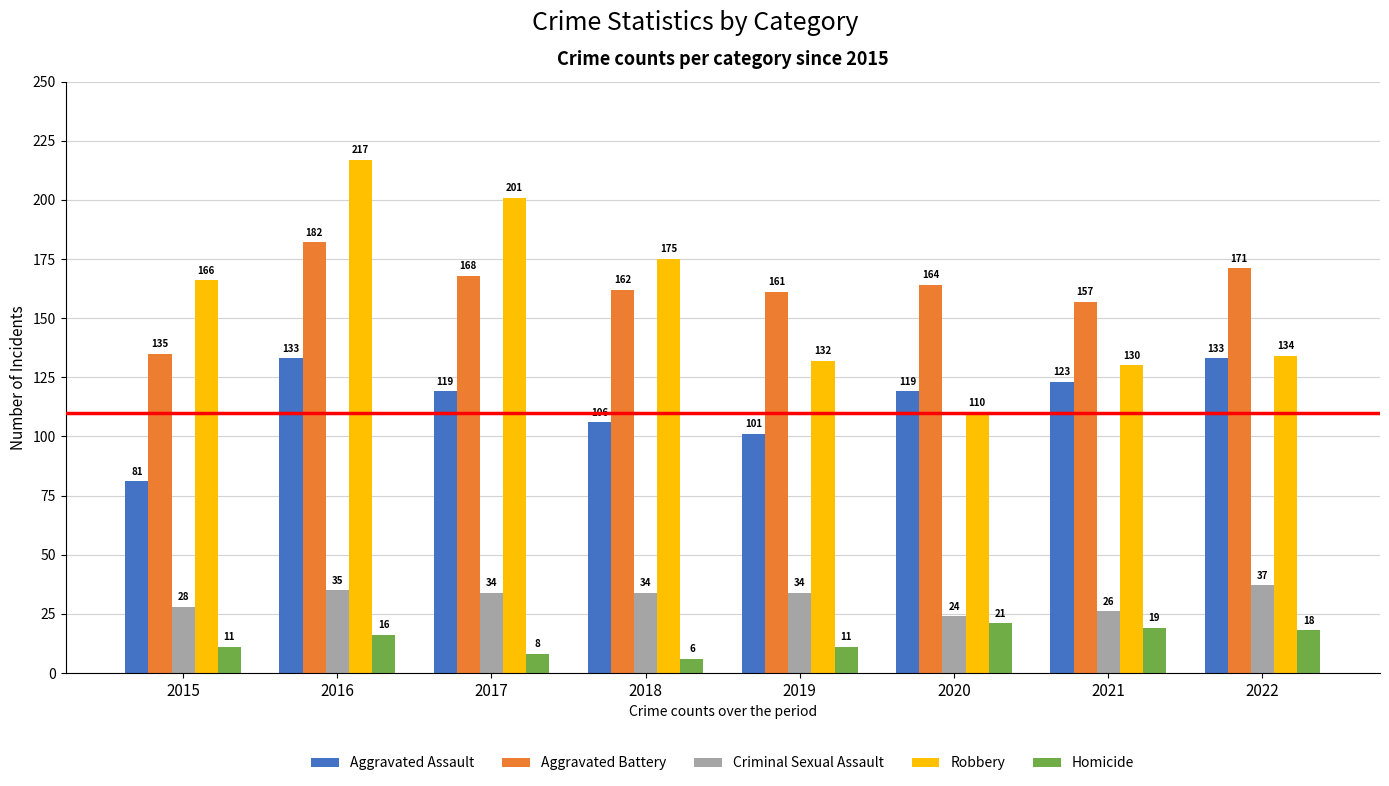

How many series are shown in this chart?

5